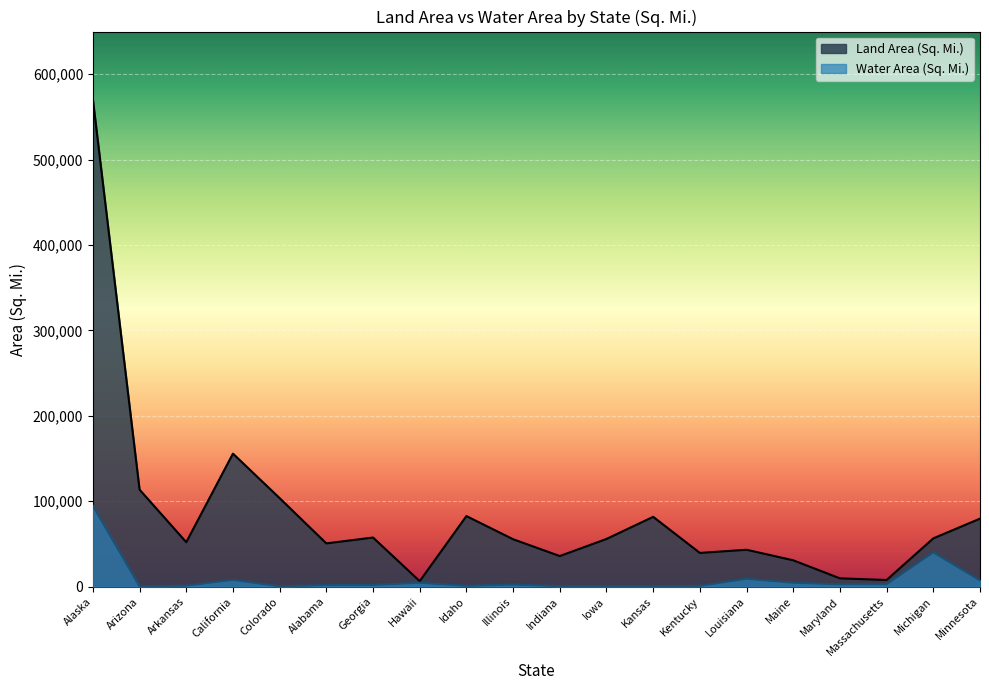

Is it true that Land Area (Sq. Mi.) equals 30417 at Idaho?

False